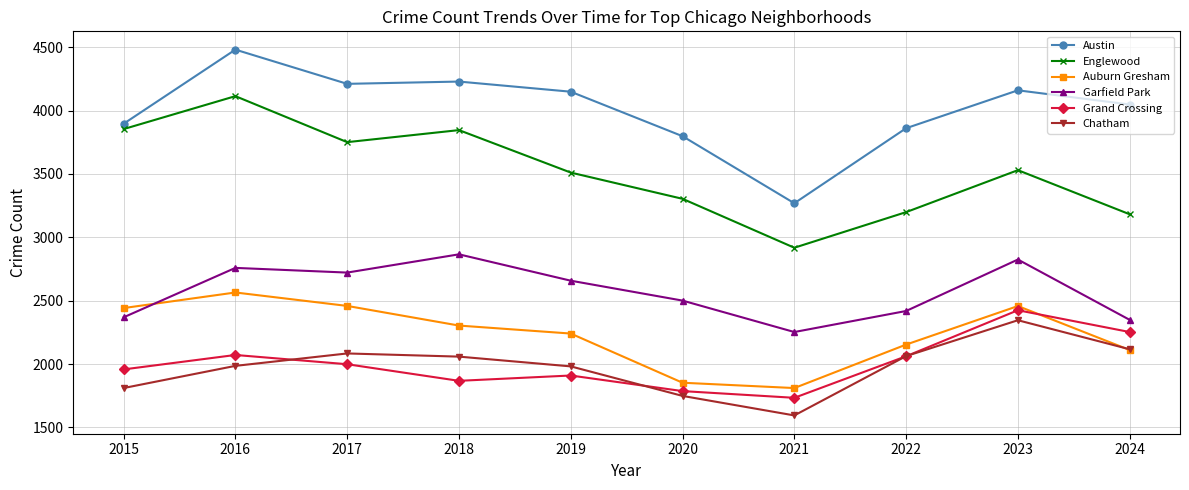

What are all the series names shown in the legend?

Austin, Englewood, Auburn Gresham, Garfield Park, Grand Crossing, Chatham